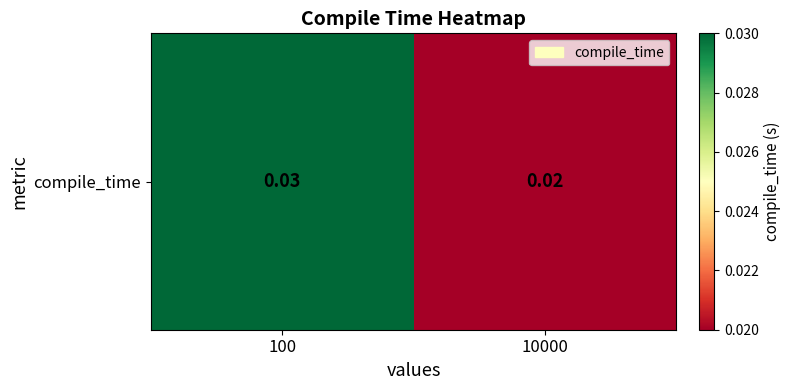

True or false: the data shows 0.0 at 100.

False